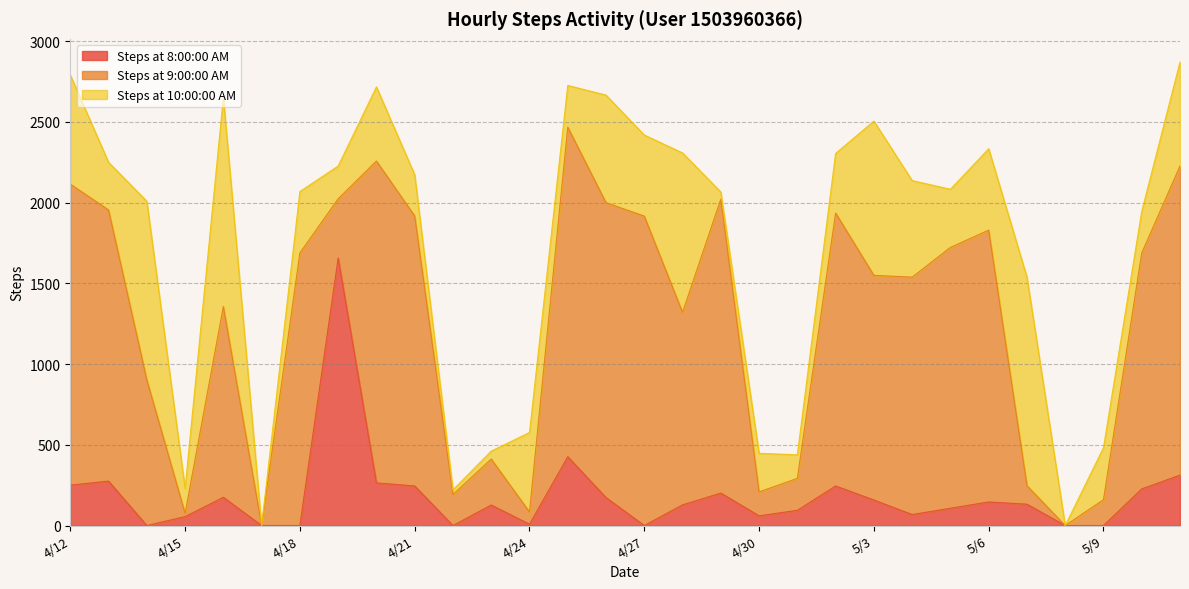

Is it true that Steps at 8:00:00 AM equals 173 at 4/26?

True